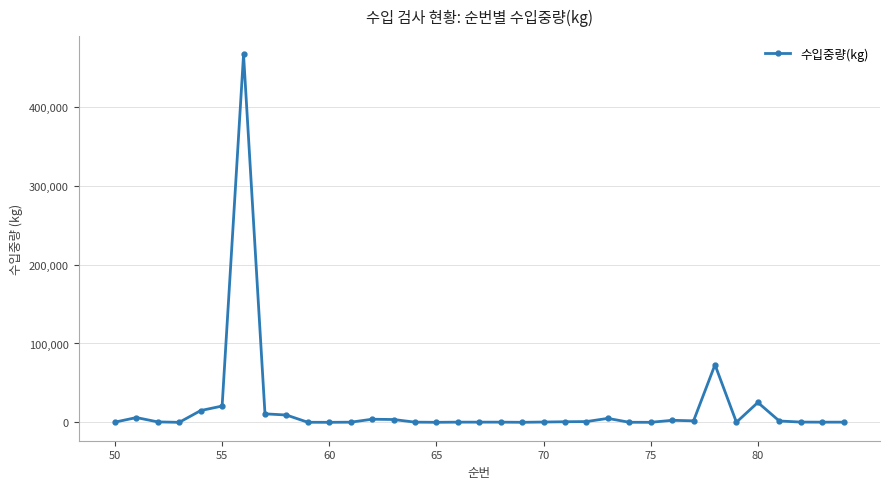

Count the number of categories in the chart.

35